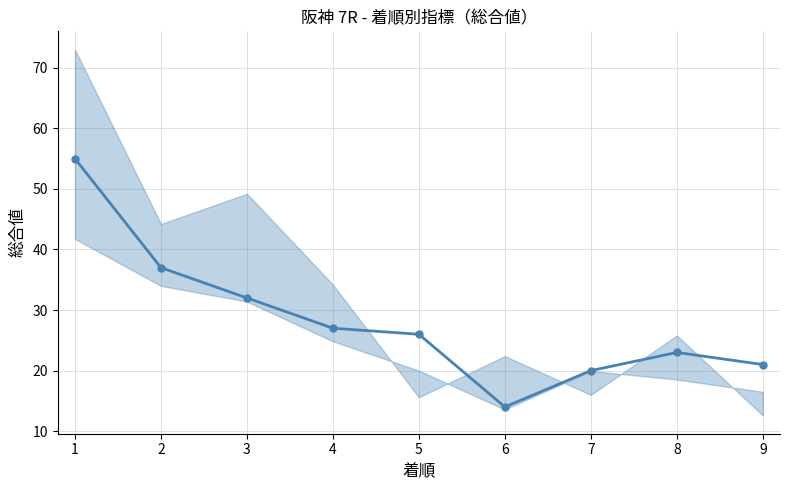

What is the value of the 2nd point from the left?

37